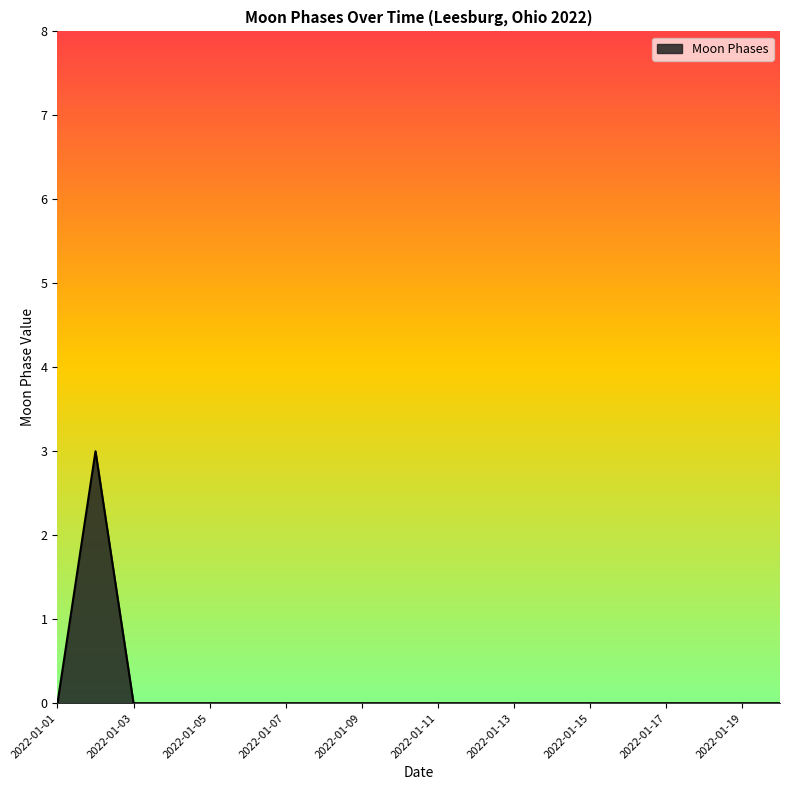

What is the greatest value displayed?

3